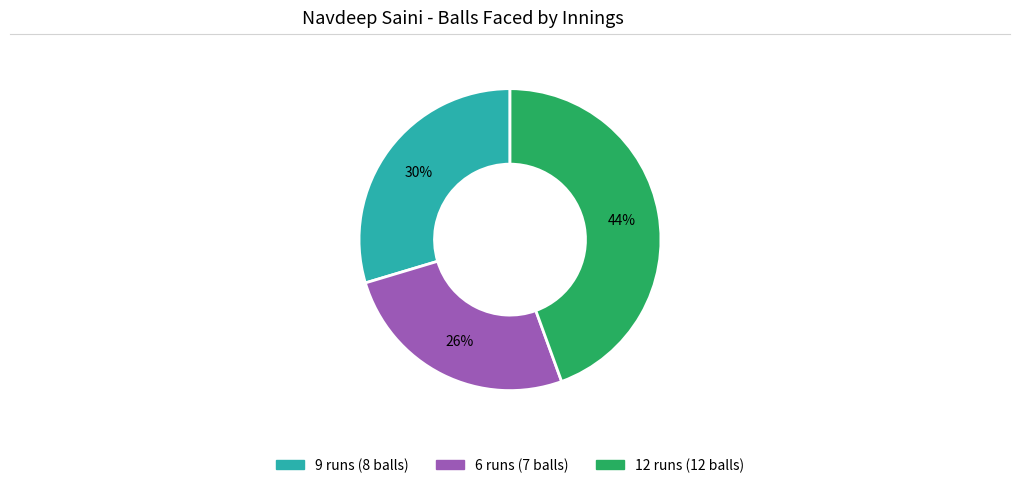

Is it true that 9 runs (8 balls) is 30% of the pie?

True